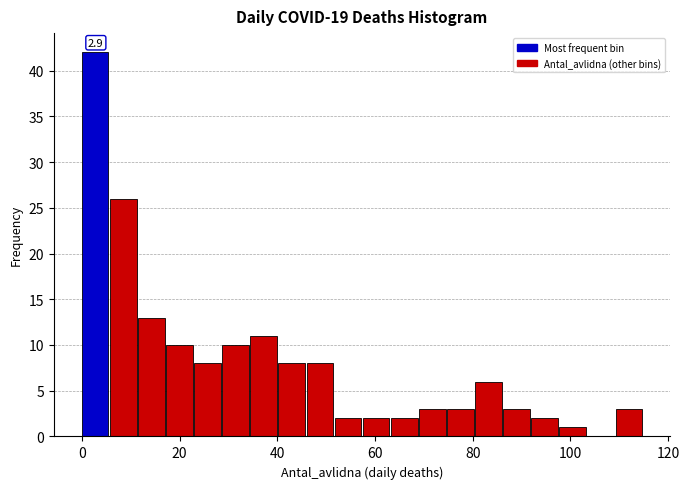

Around what value on the x-axis is the tallest bar? Give the approximate position of its centre, as read against the axis.

2